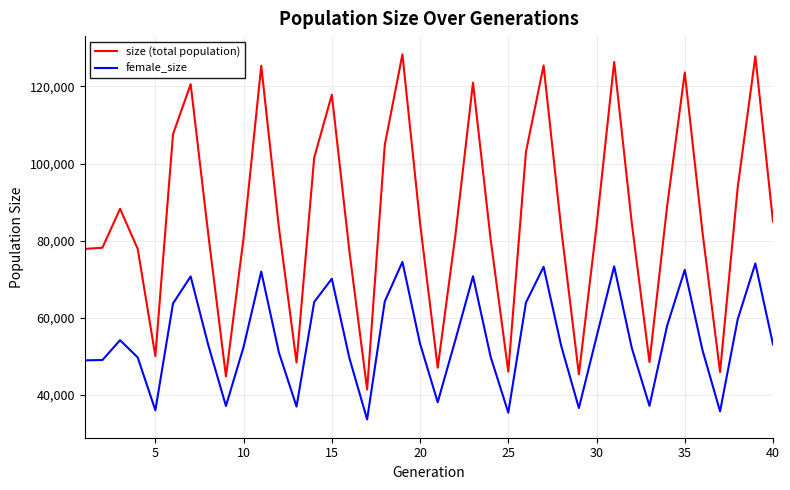

True or false: size (total population) and female_size cross at least once.

False